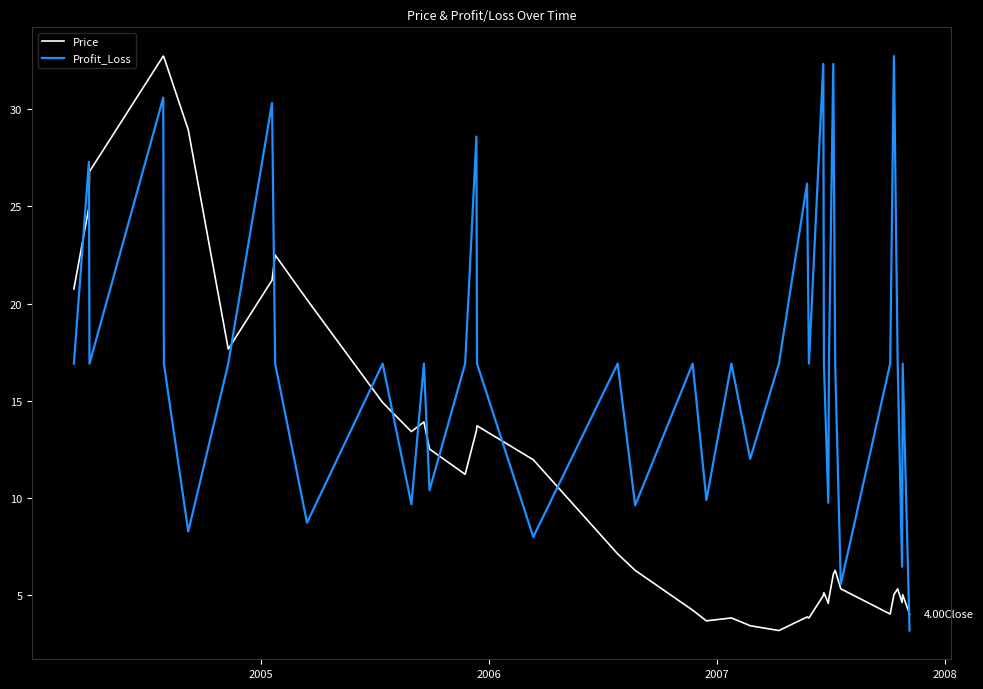

Rank the series by their average value, from highest to lowest.

Profit_Loss, Price